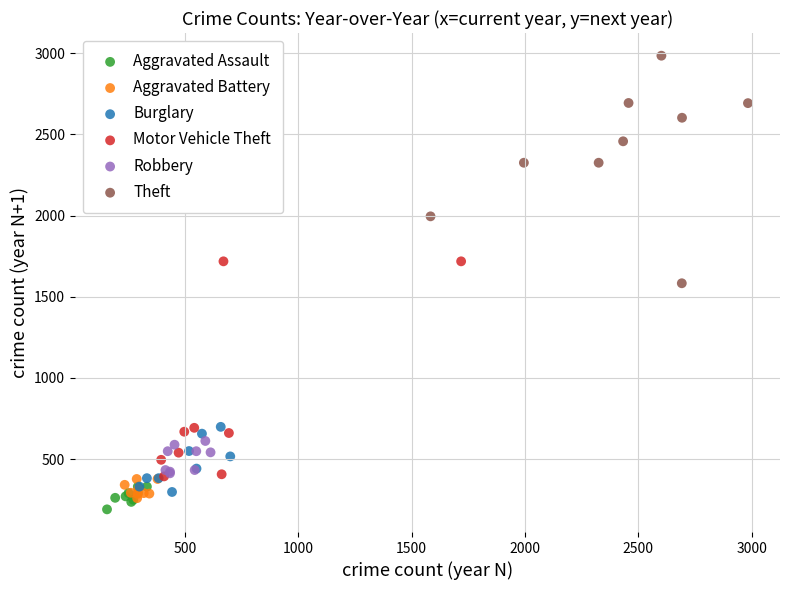

What are all the series names shown in the legend?

Aggravated Assault, Aggravated Battery, Burglary, Motor Vehicle Theft, Robbery, Theft